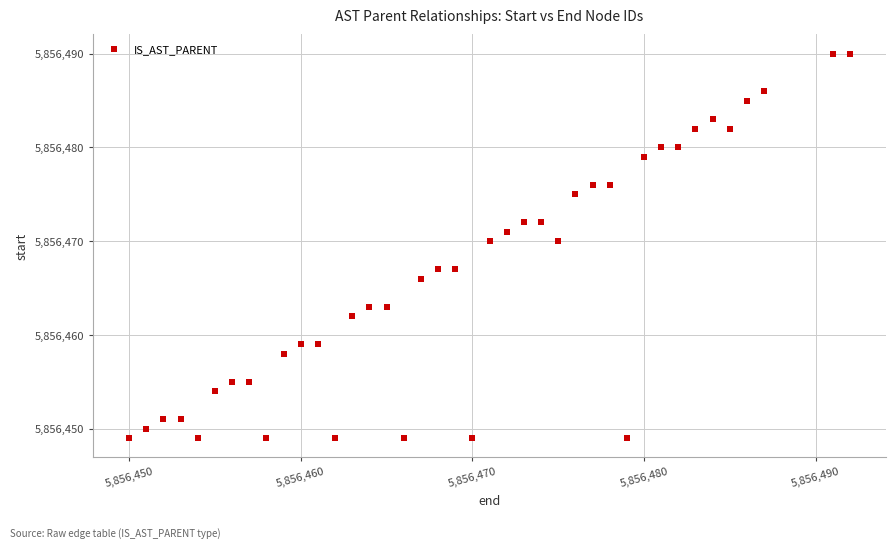

What is the range of Y values (max minus min)?

41